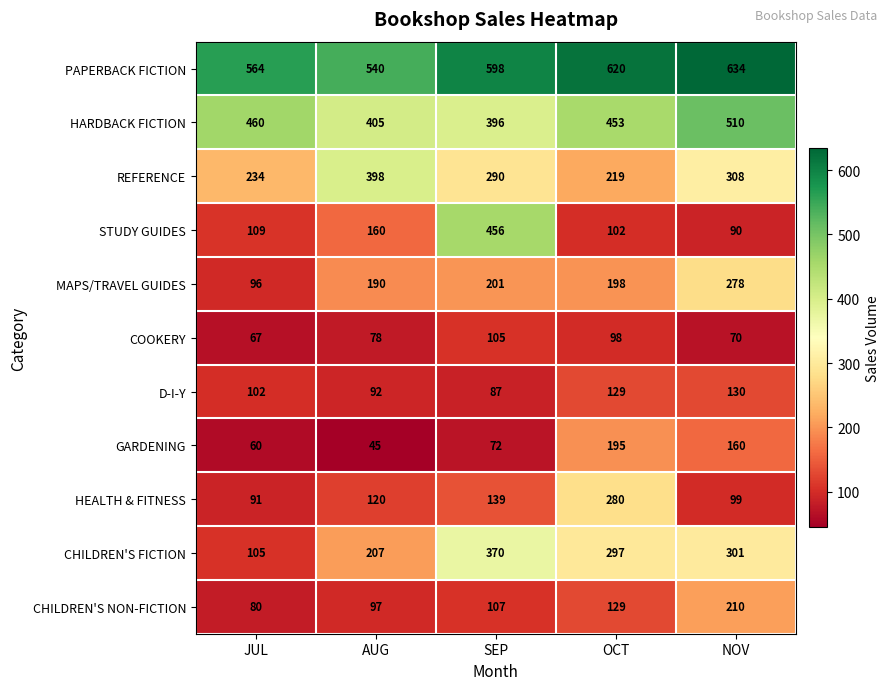

What value does the STUDY GUIDES series have at OCT?

102